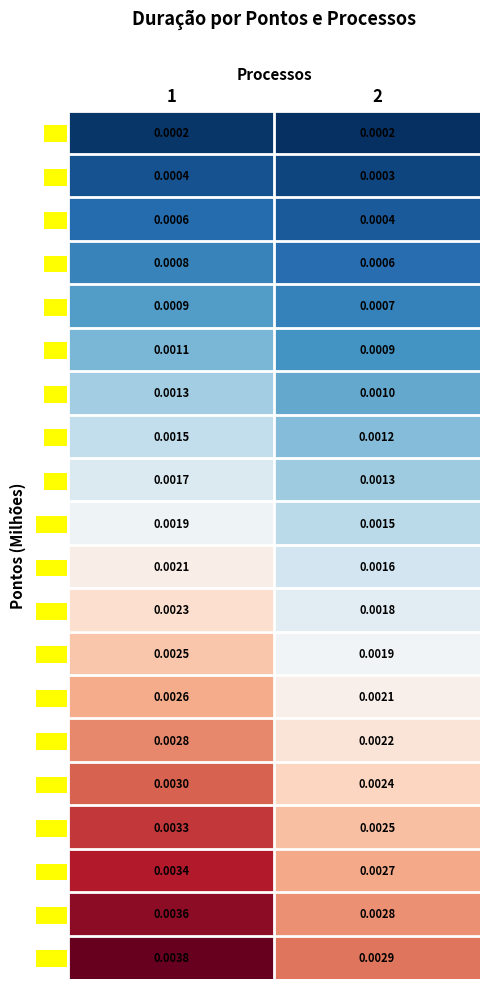

At how many categories does at least one series exceed 0?

2